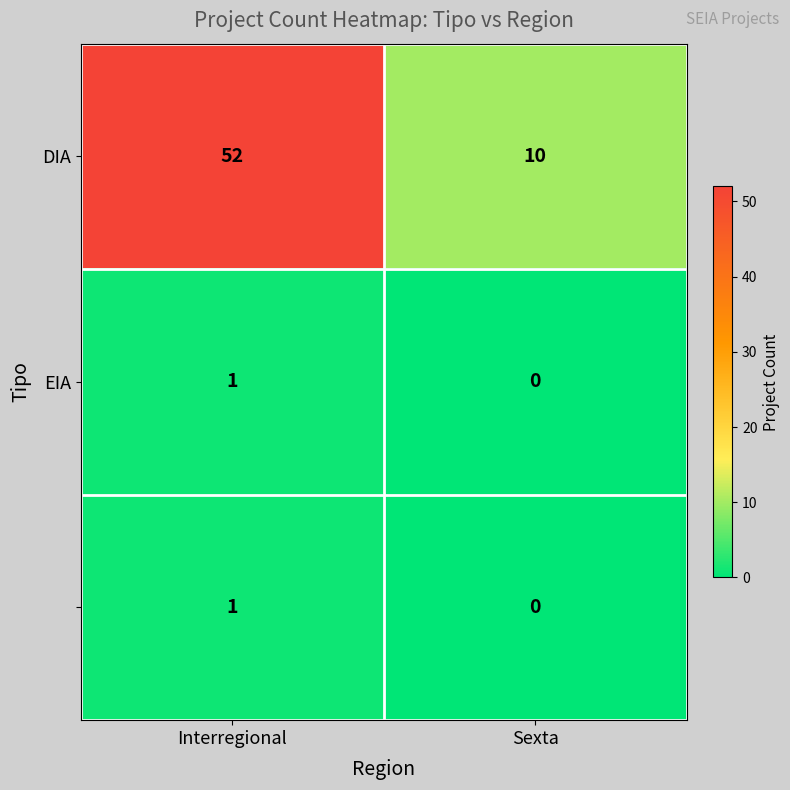

What is the difference between the highest and lowest values at Sexta?

10